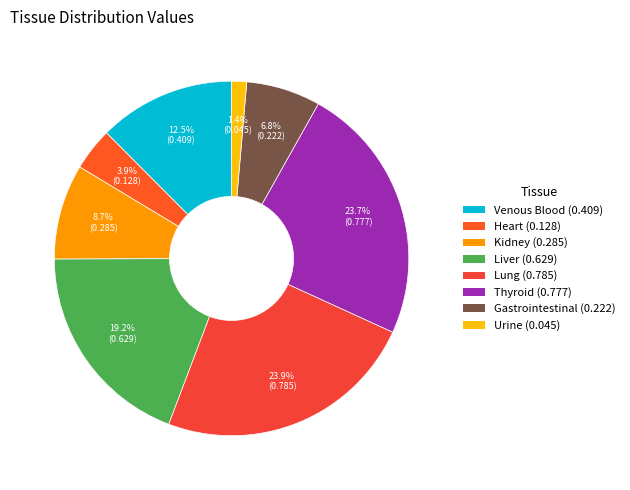

How many slices are in this pie chart?

8